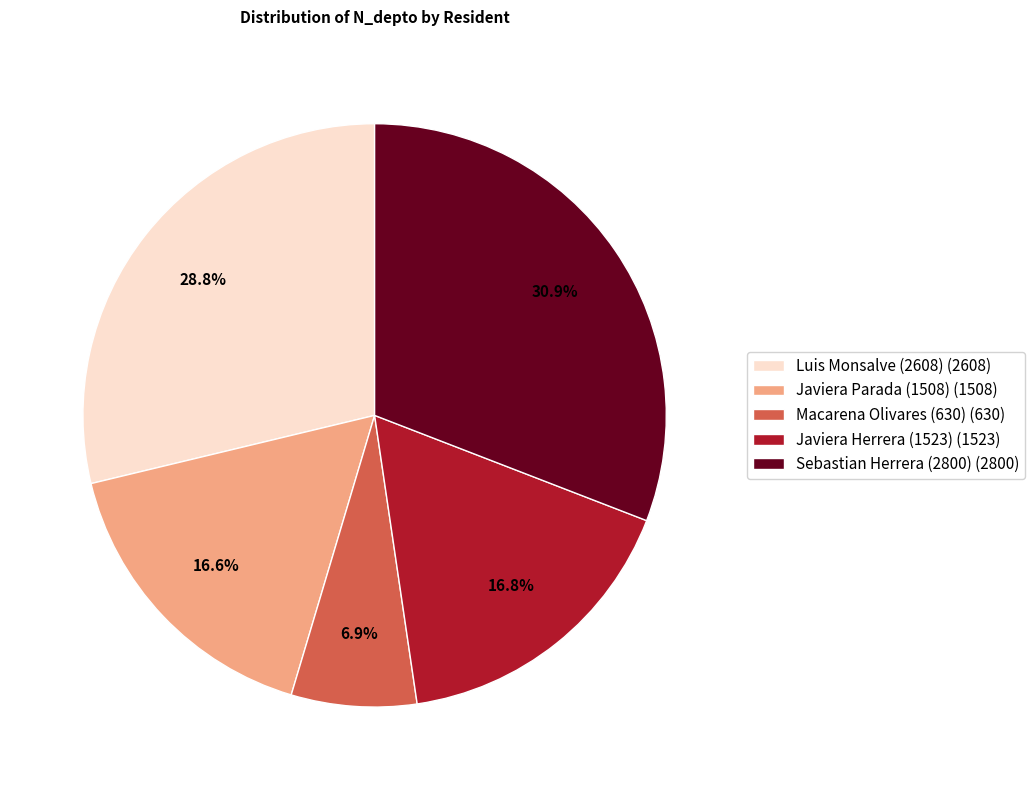

Combined, do Macarena Olivares (630) and Luis Monsalve (2608) account for over 50%?

No